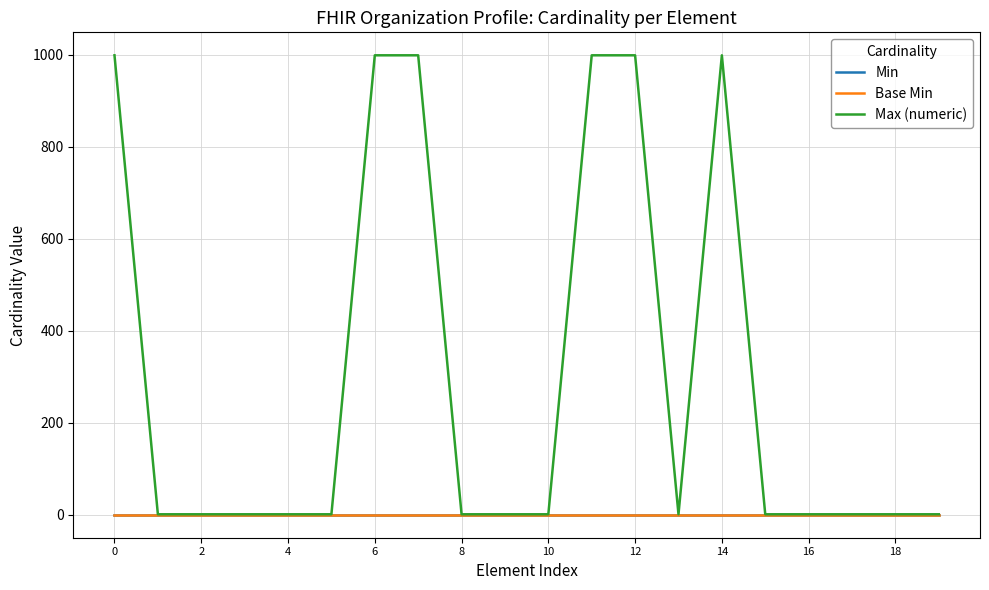

True or false: Base Min and Min cross at least once.

False